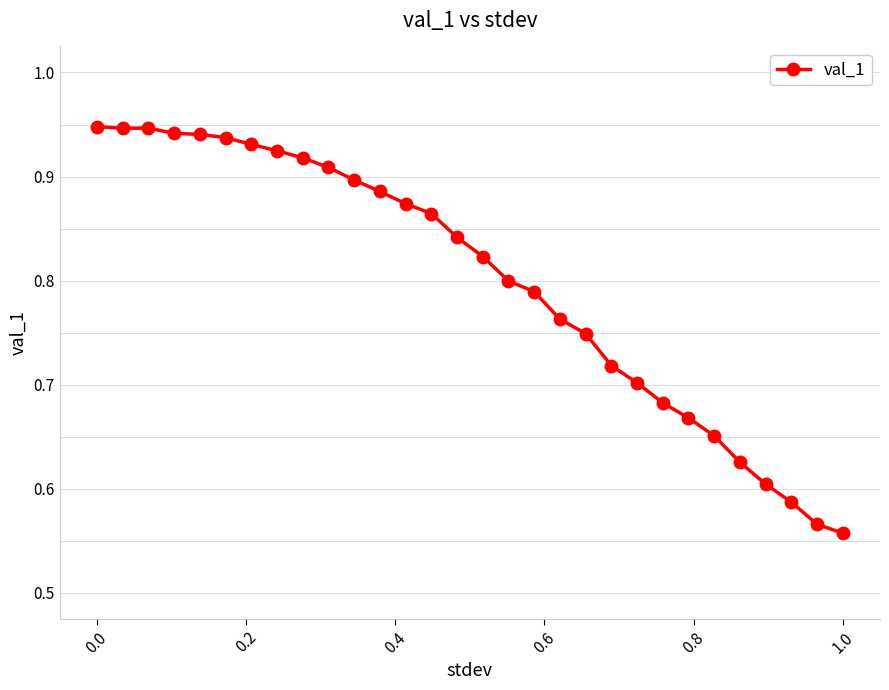

Does the chart have visible grid lines?

No